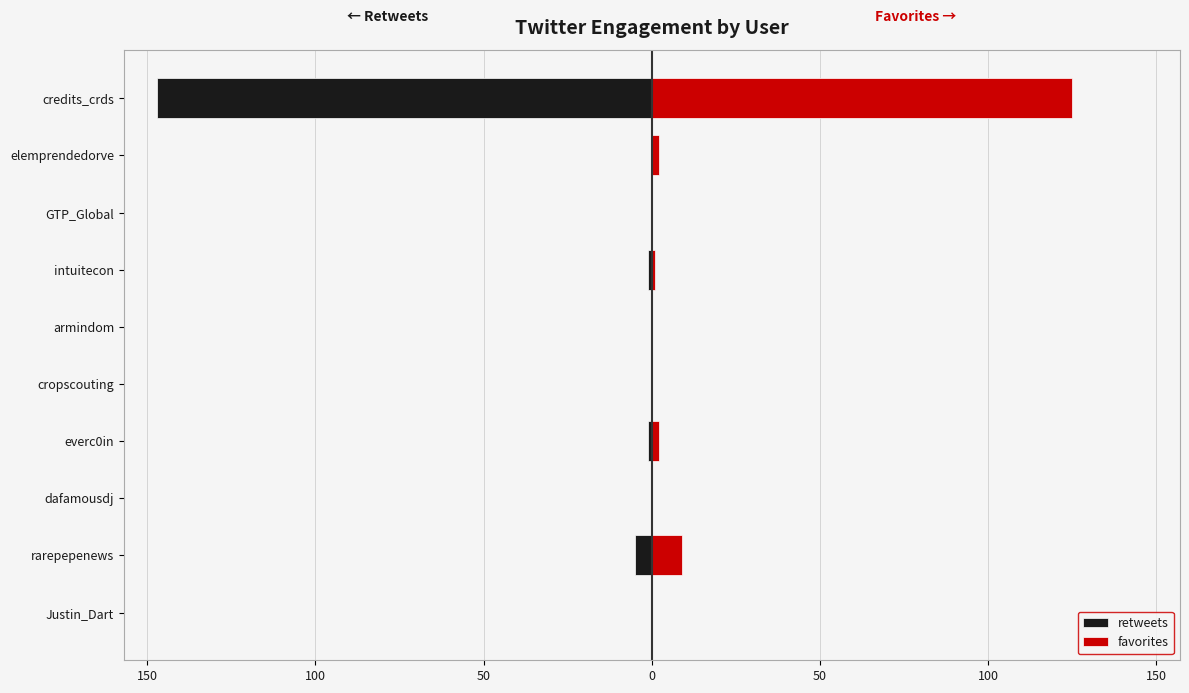

What is the sum of all retweets values?

-154